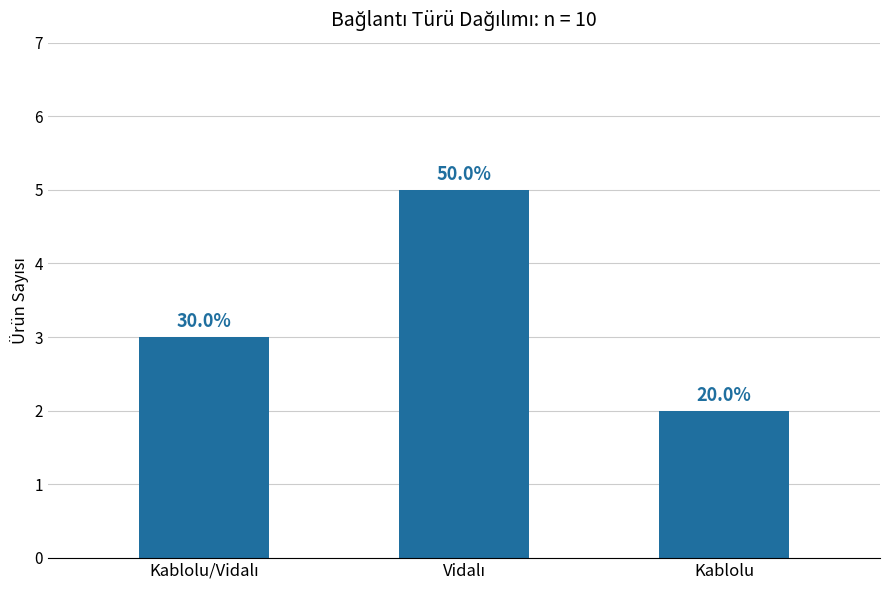

Is it true that the value at Vidalı is 5?

True